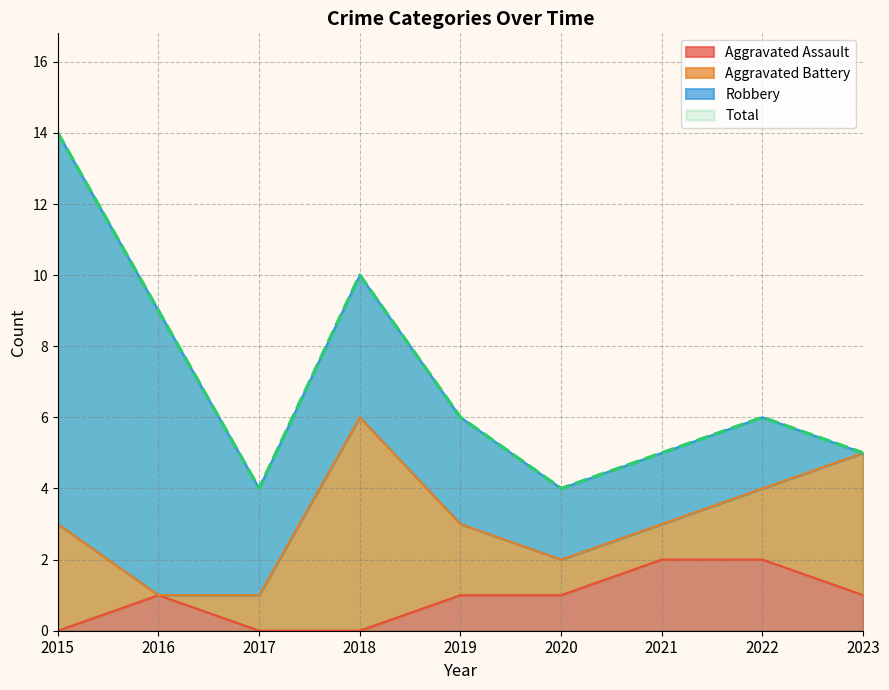

How many interior local peaks does the Aggravated Assault series have?

1